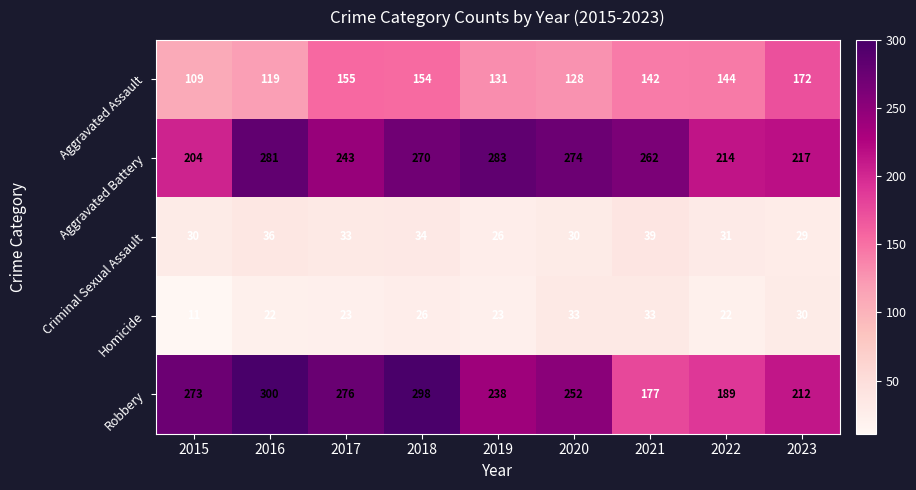

What is the approximate value of Aggravated Assault at 2019?

131